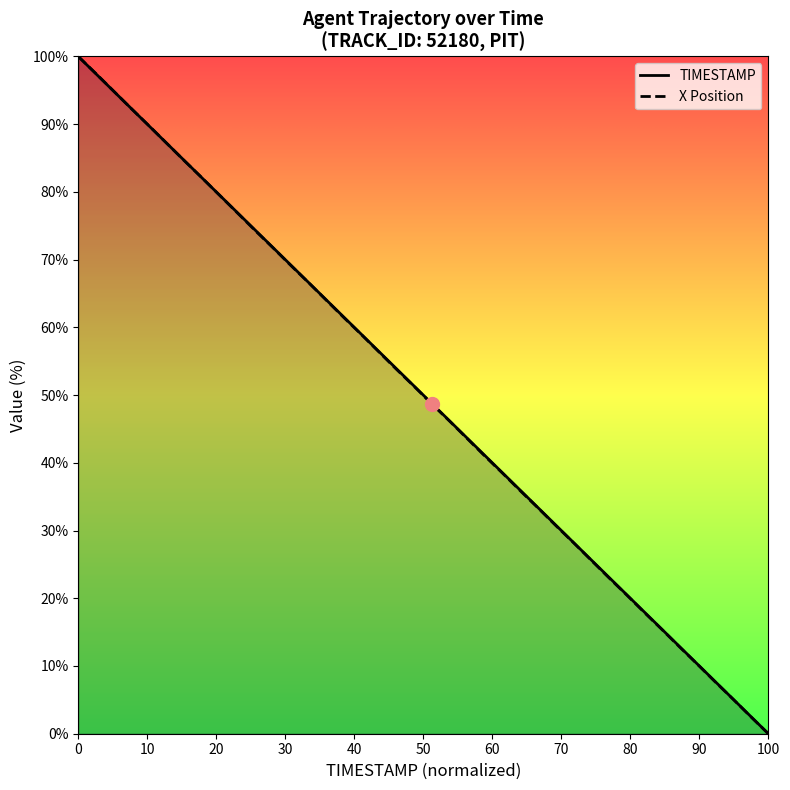

At which label does TIMESTAMP reach its minimum?

100